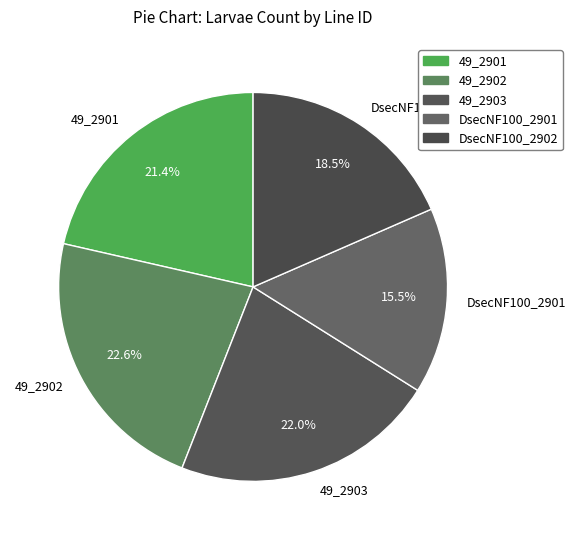

Approximately how many times larger is the value at DsecNF100_2901 compared to 49_2902?

0.7